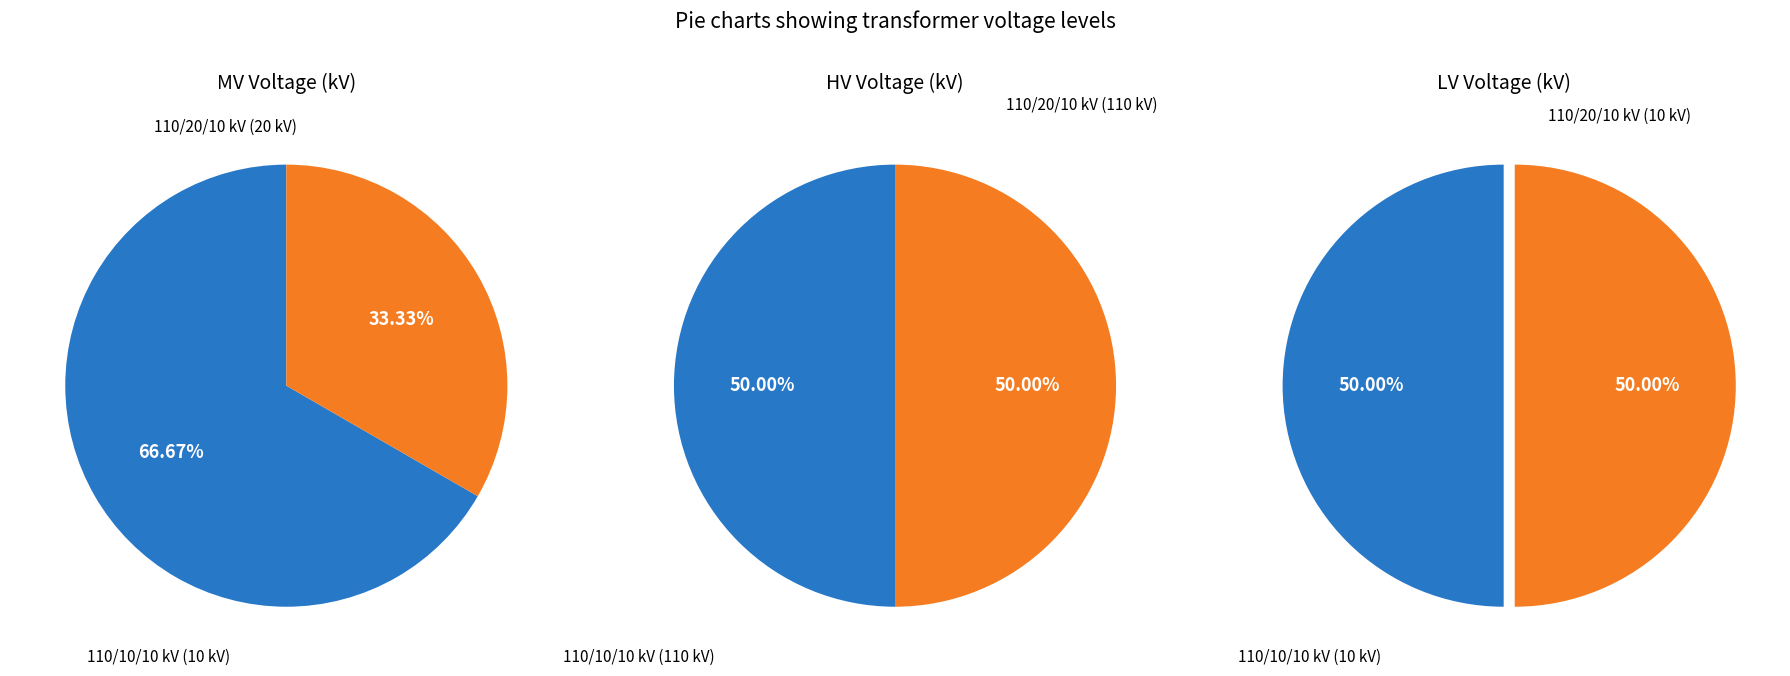

To the nearest percent, what is the combined percentage of 63/25/38 MVA 110/10/10 kV and 63/25/38 MVA 110/20/10 kV?

100%